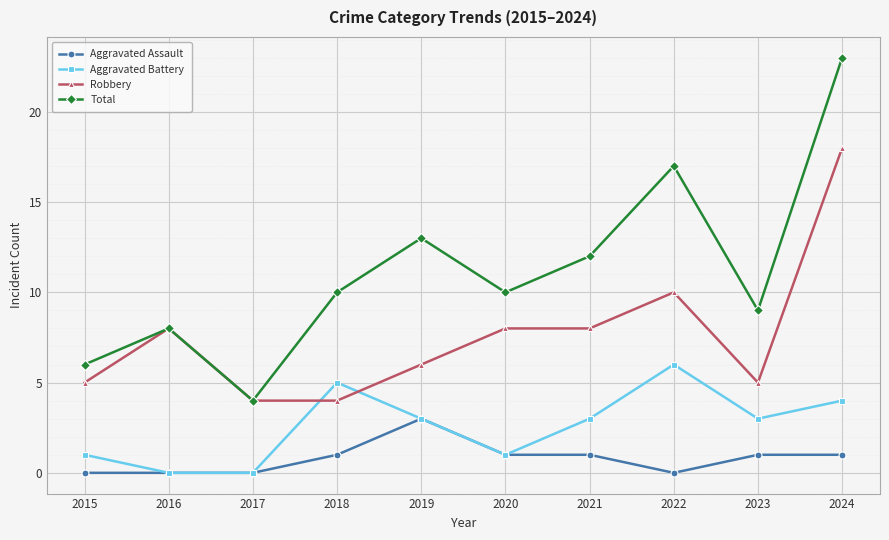

How many distinct data groups are displayed?

4